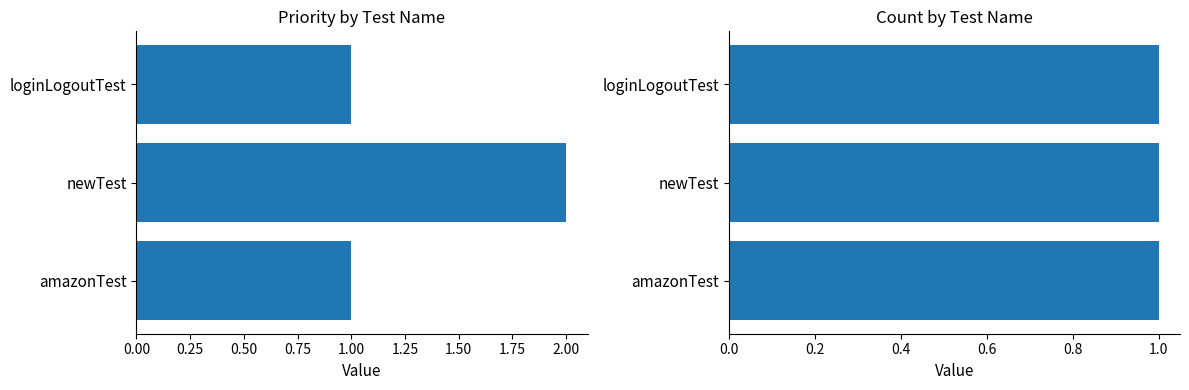

What is the difference between the maximum and minimum values in the priority series?

1.0